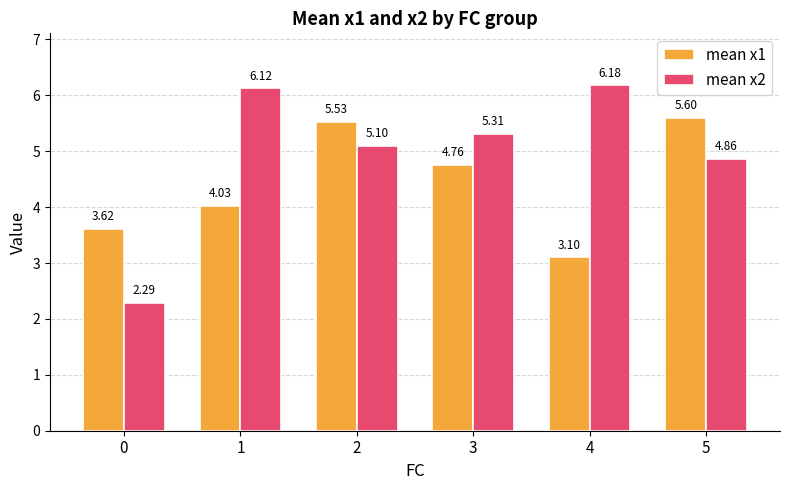

Is it true that mean x2 equals 2.3 at 0?

True